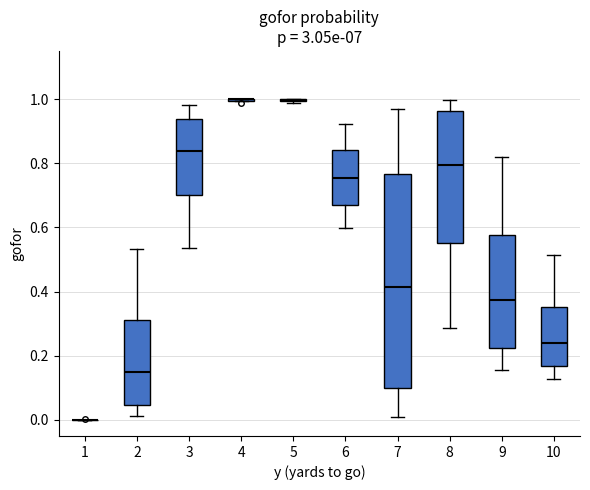

Where does the upper whisker of the box at x = 2 end on the y-axis? The values are not printed on the chart, so give them approximately, as read against the axis.

0.54